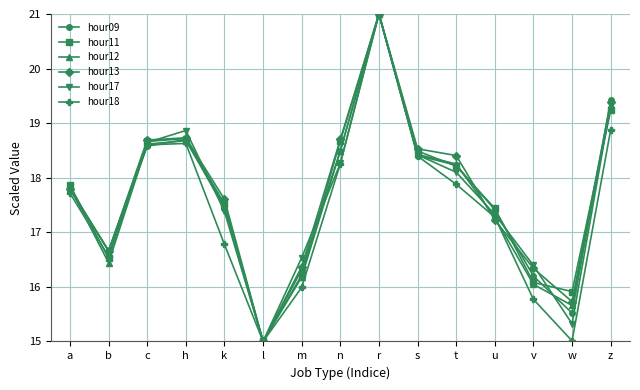

Where is the first local minimum for hour12?

b